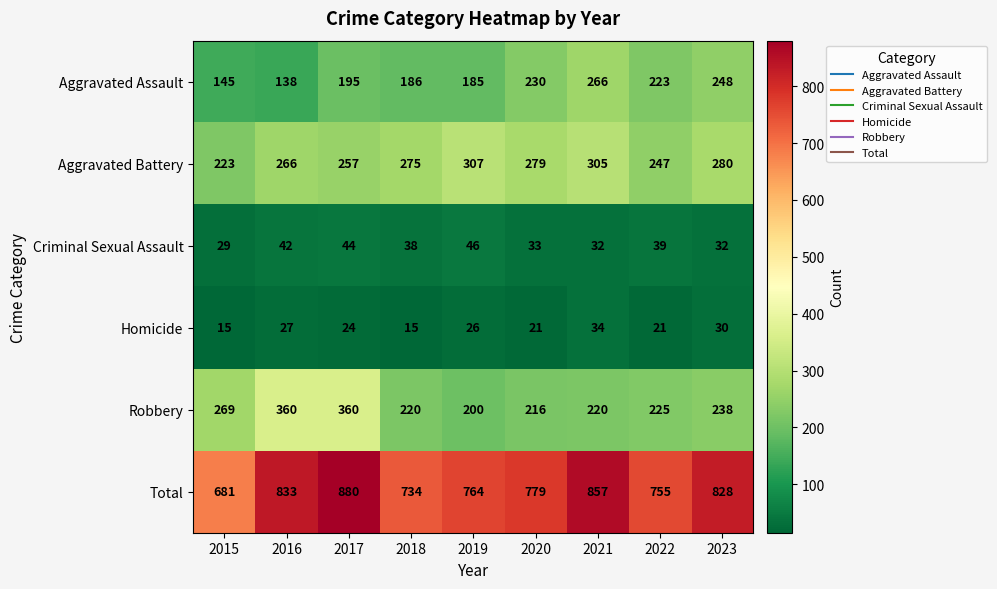

Which series has the widest spread of values?

Total